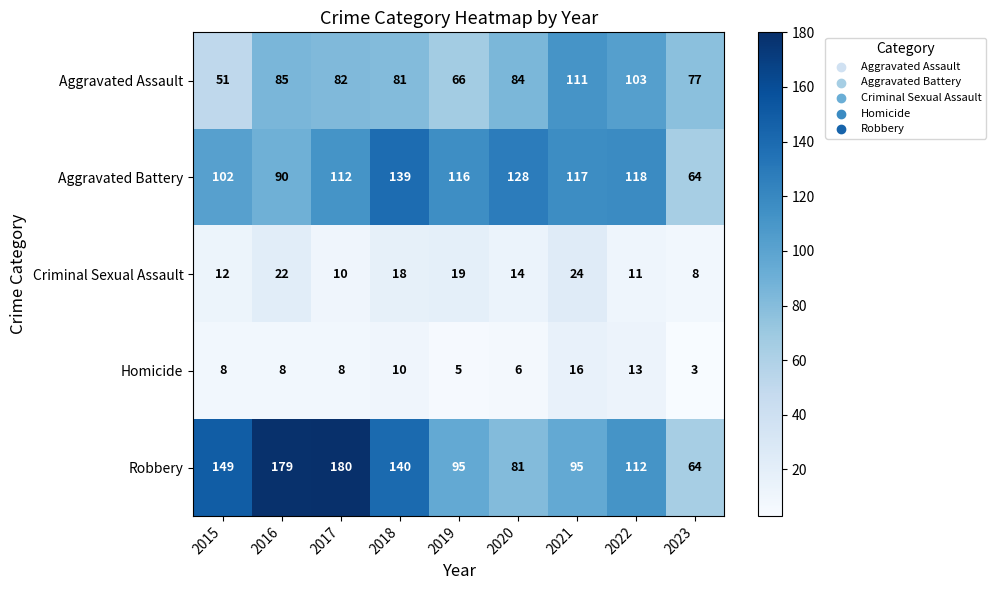

At which label is Aggravated Battery closest to 101?

2015